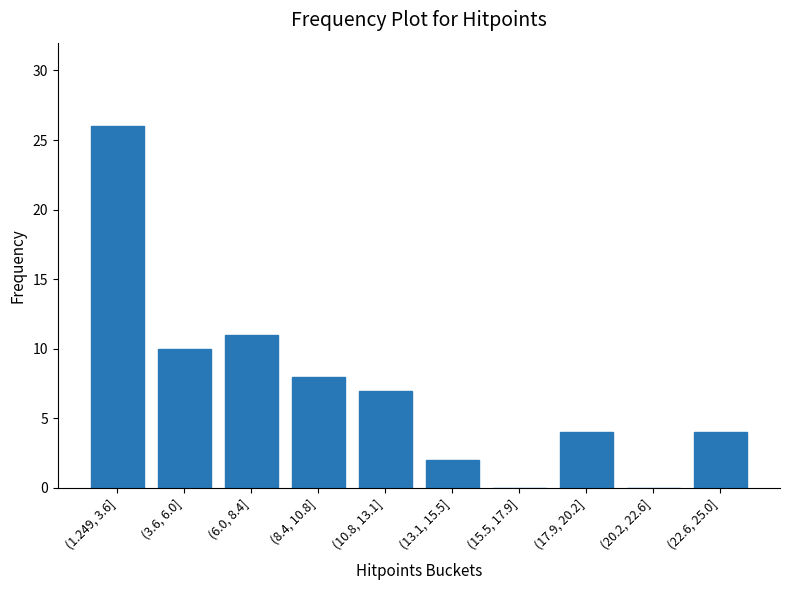

Reading left to right, what are all the values shown in this chart?

(1.249, 3.6]=26	(3.6, 6.0]=10	(6.0, 8.4]=11	(8.4, 10.8]=8	(10.8, 13.1]=7	(13.1, 15.5]=2	(15.5, 17.9]=0	(17.9, 20.2]=4	(20.2, 22.6]=0	(22.6, 25.0]=4